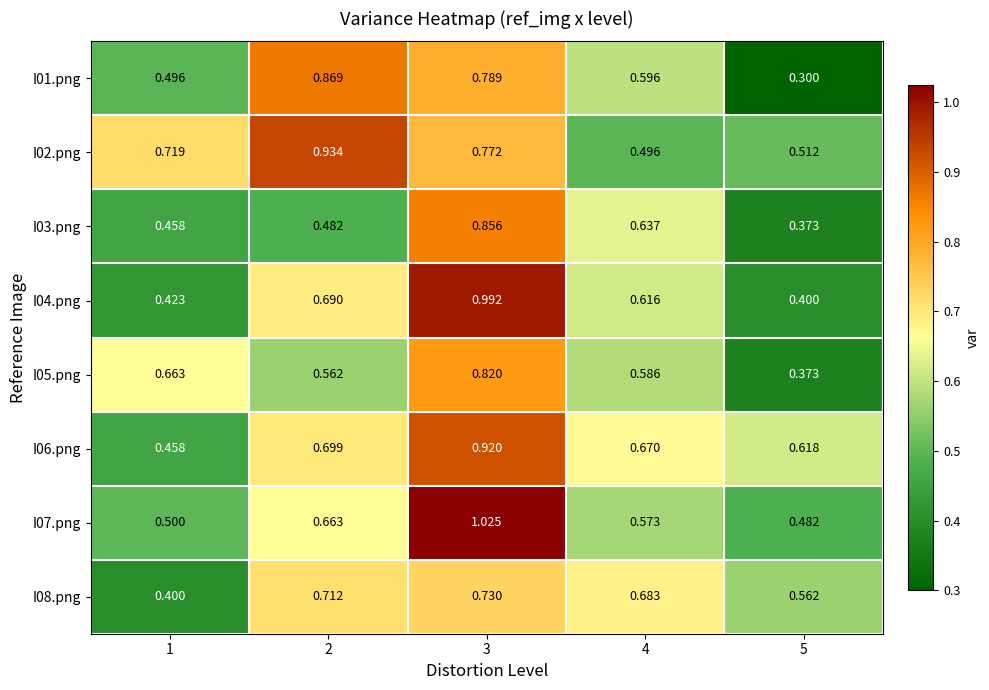

What is the total value across all series at 4?

4.9